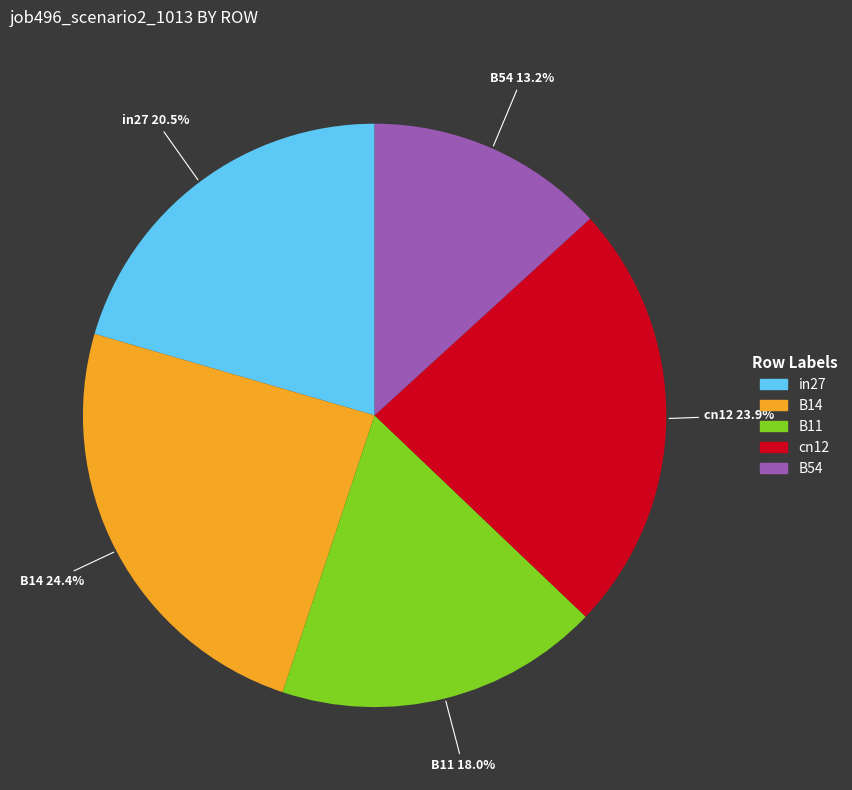

Which slice is the smallest?

B54